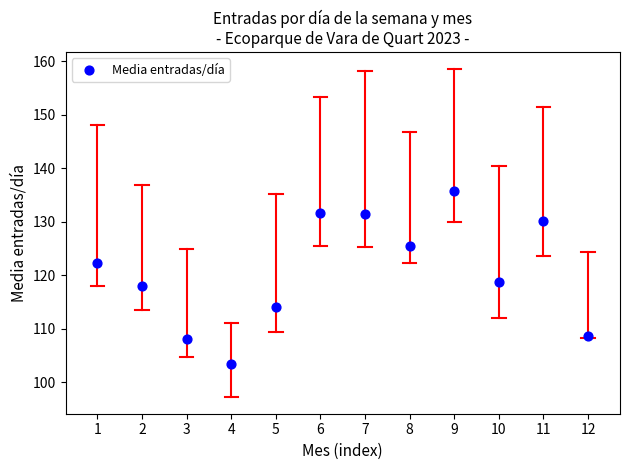

What is the range of Y values (max minus min)?

32.5